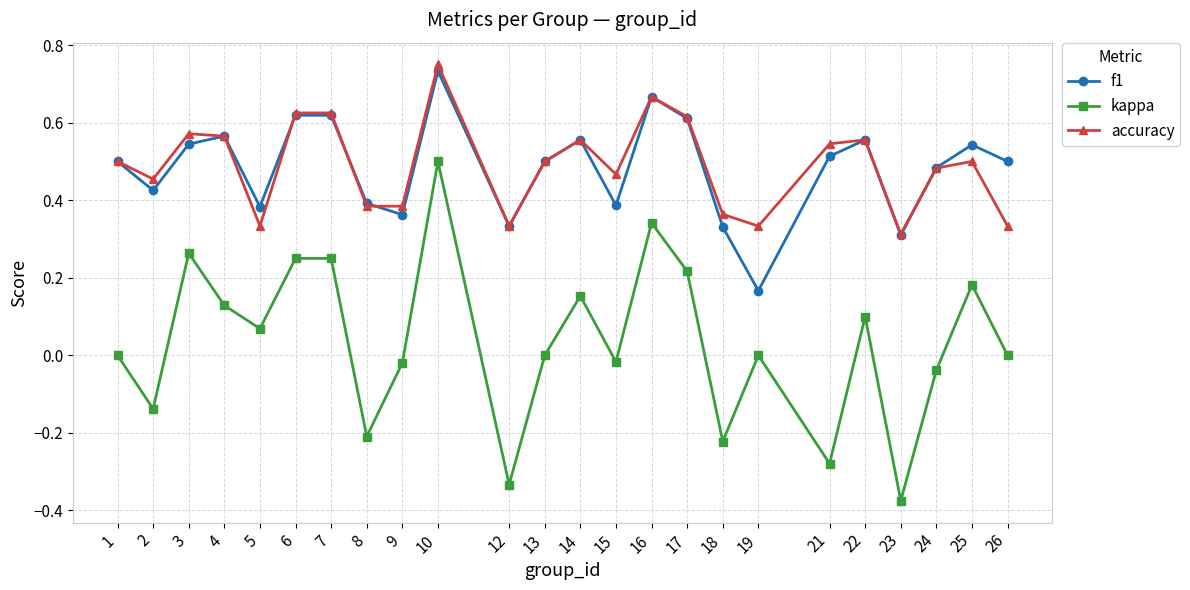

The accuracy series shows 0.3 at 5. True or false?

True